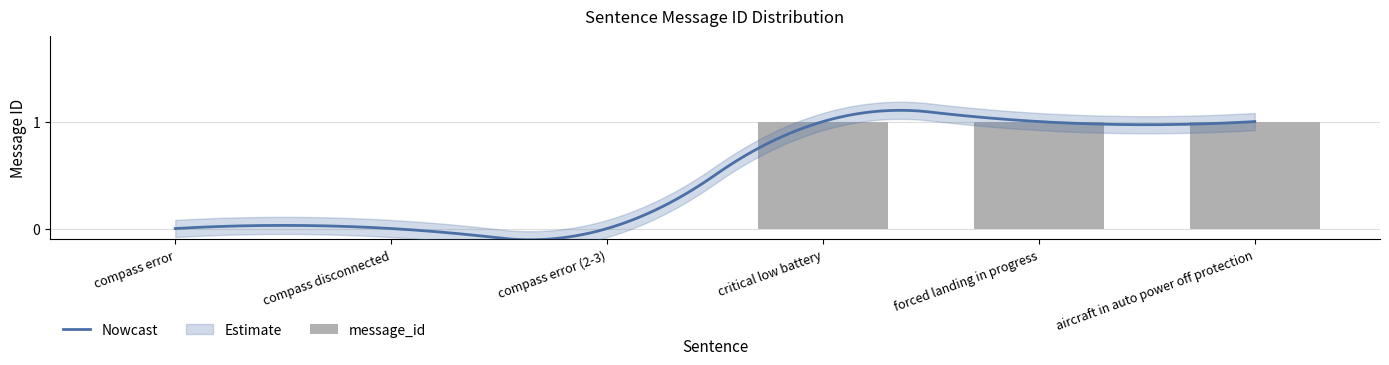

What is the maximum value shown in the chart?

1